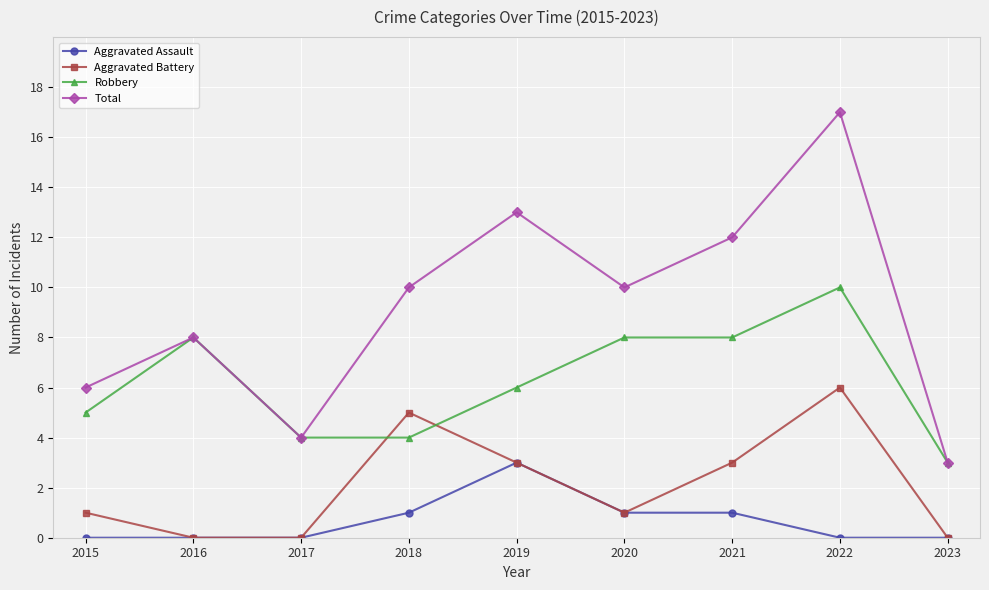

At which label is Robbery closest to 6?

2019